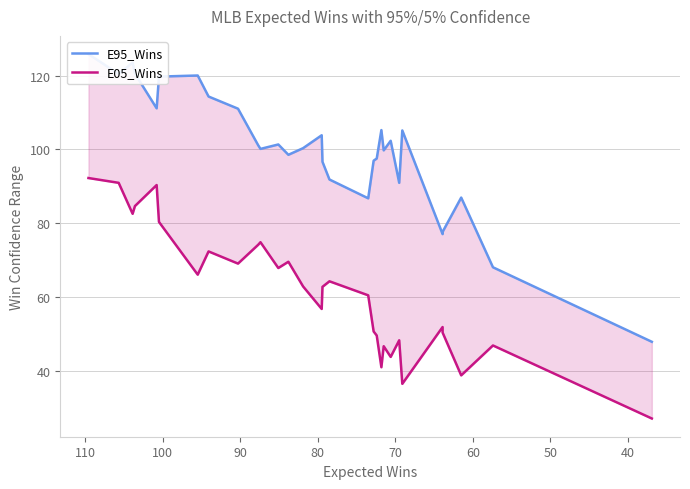

Is the value of E95_Wins at 29 greater than the value of E05_Wins at 70?

No